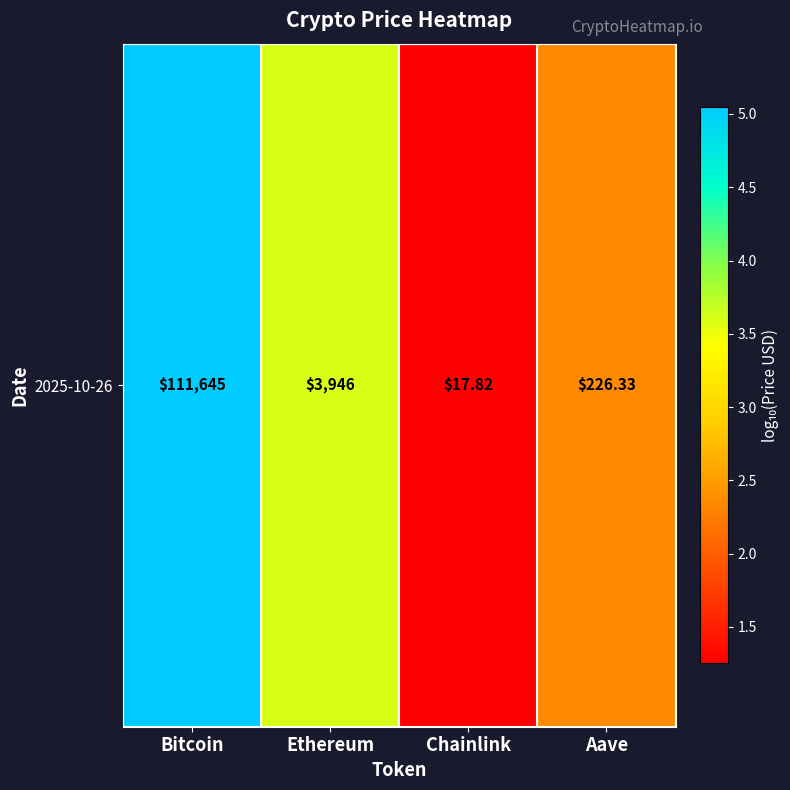

Reading left to right, what are all the values shown in this chart?

Bitcoin=5.0	Ethereum=3.6	Chainlink=1.3	Aave=2.4